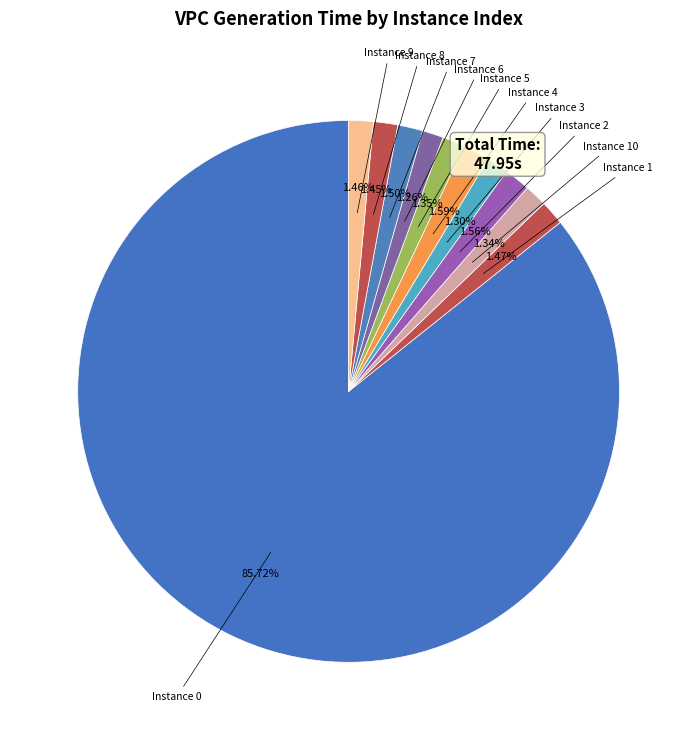

How many slices are in this pie chart?

11